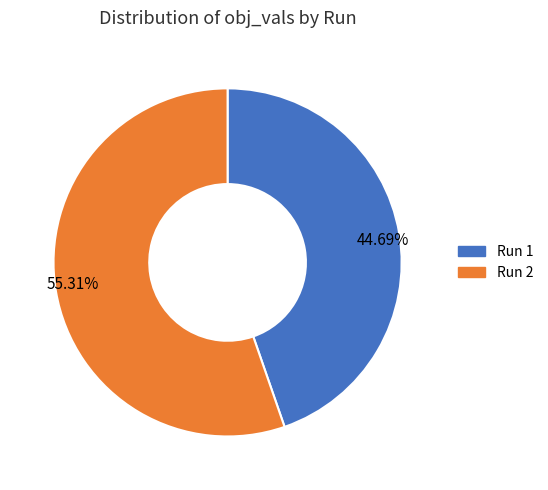

Count the number of slices in the pie.

2